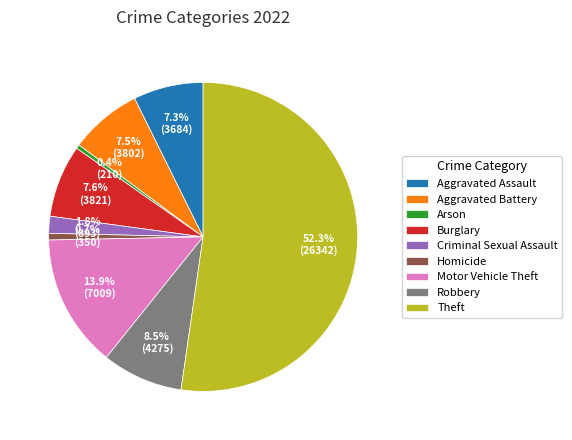

What percentage do Aggravated Assault and Criminal Sexual Assault together represent?

9.1%